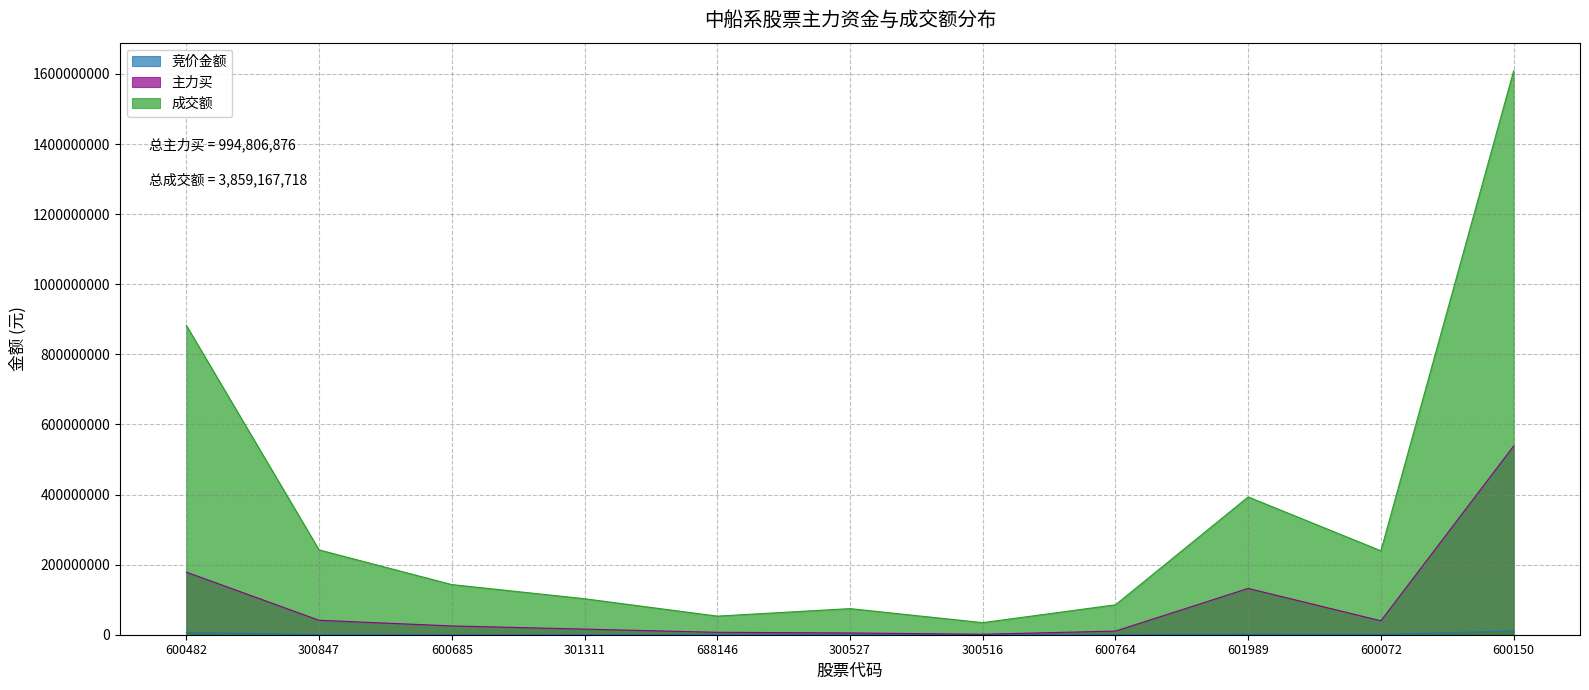

Does the chart have visible grid lines?

Yes